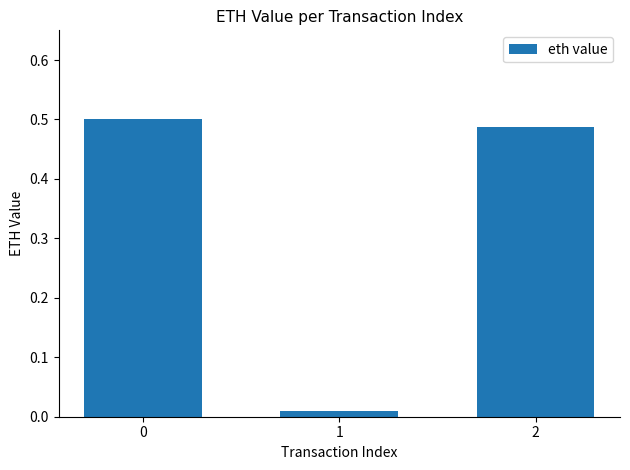

What is the sum of the values at 2 and 0?

1.0